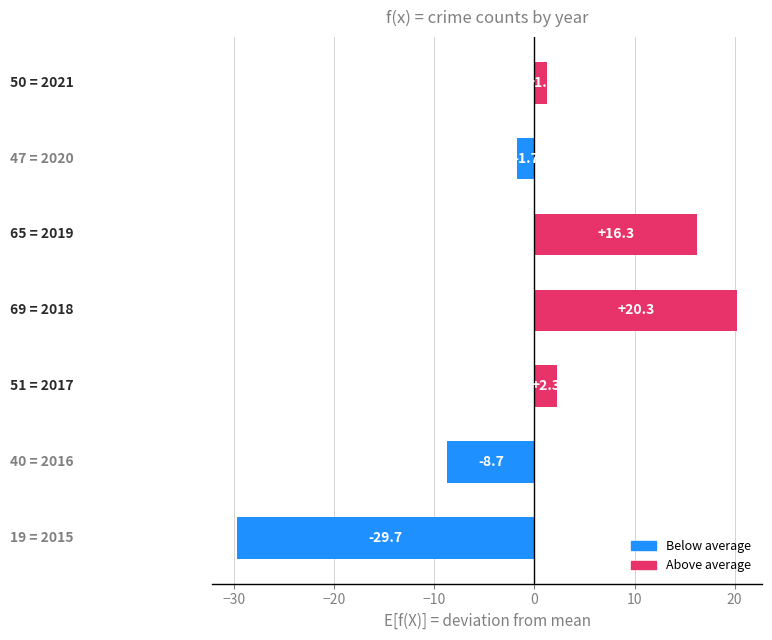

What is the difference between the second highest and second lowest values?

25.0